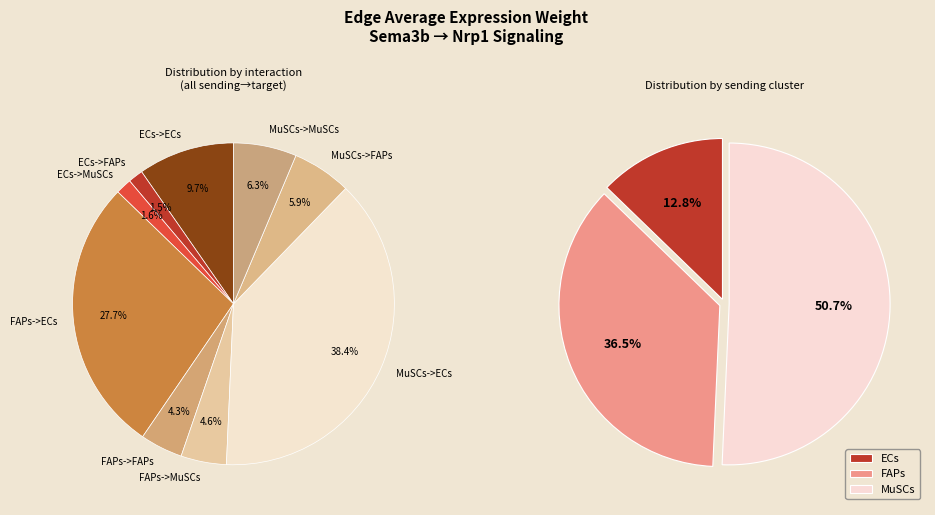

Is the sum of FAPs->MuSCs and FAPs->FAPs greater than half?

No